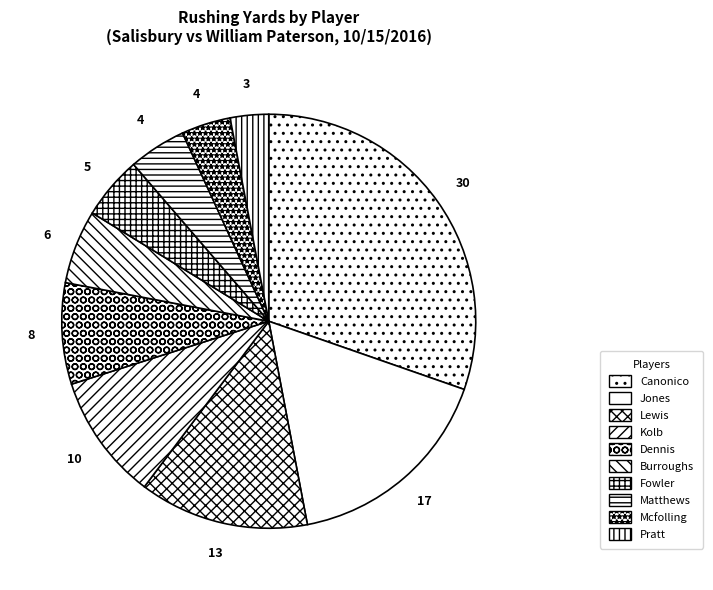

Count the number of slices in the pie.

10